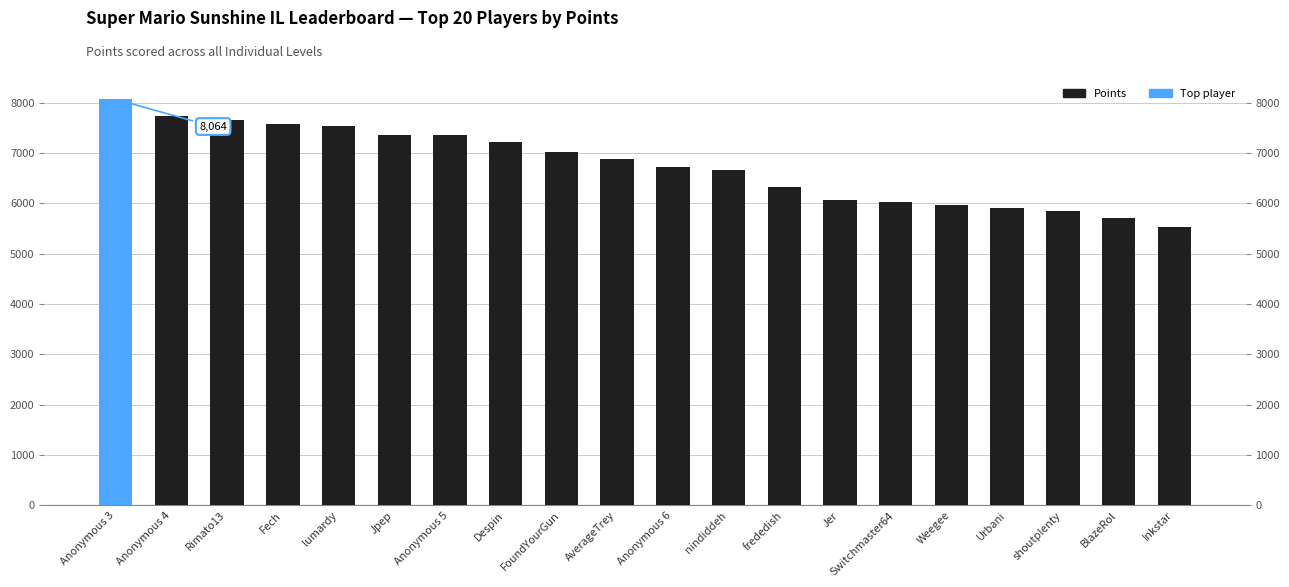

List the labels in order of value, smallest first.

Inkstar, BlazeRol, shoutplenty, Urbani, Weegee, Switchmaster64, Jer, frededish, nindiddeh, Anonymous 6, AverageTrey, FoundYourGun, Despin, Anonymous 5, Jpep, lumardy, Fech, Rimato13, Anonymous 4, Anonymous 3